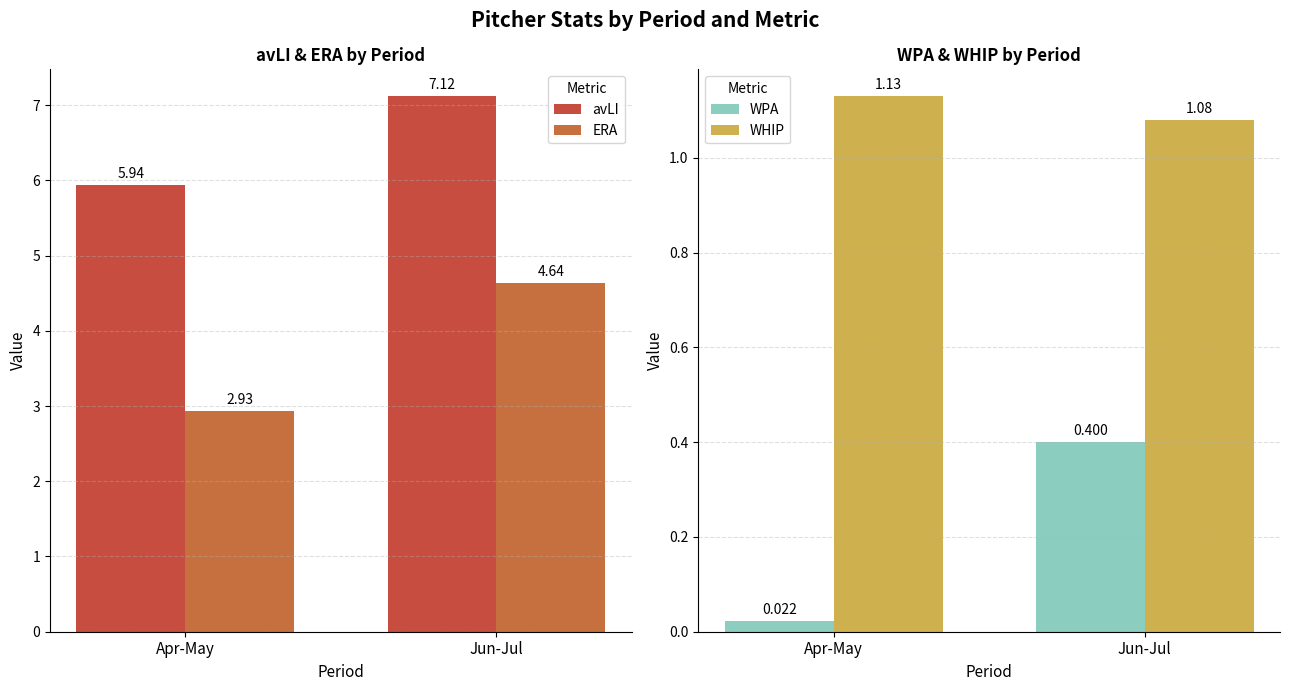

What is the difference between the highest and lowest values at Jun-Jul?

6.7